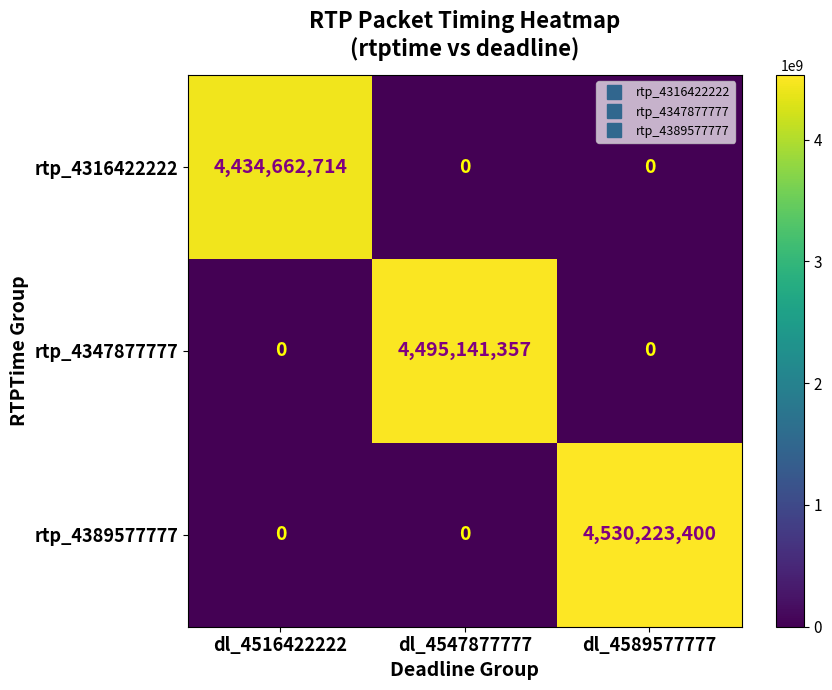

Is it true that rtp_4347877777 equals 0 at dl_4516422222?

True